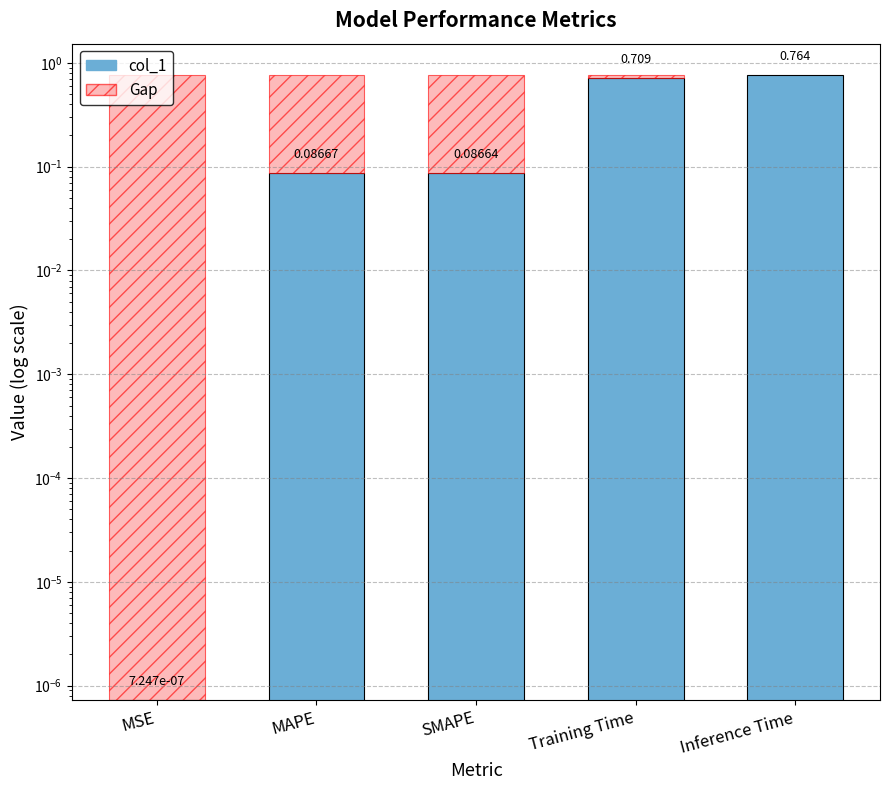

Is it true that the value at Inference Time is 0.8?

True